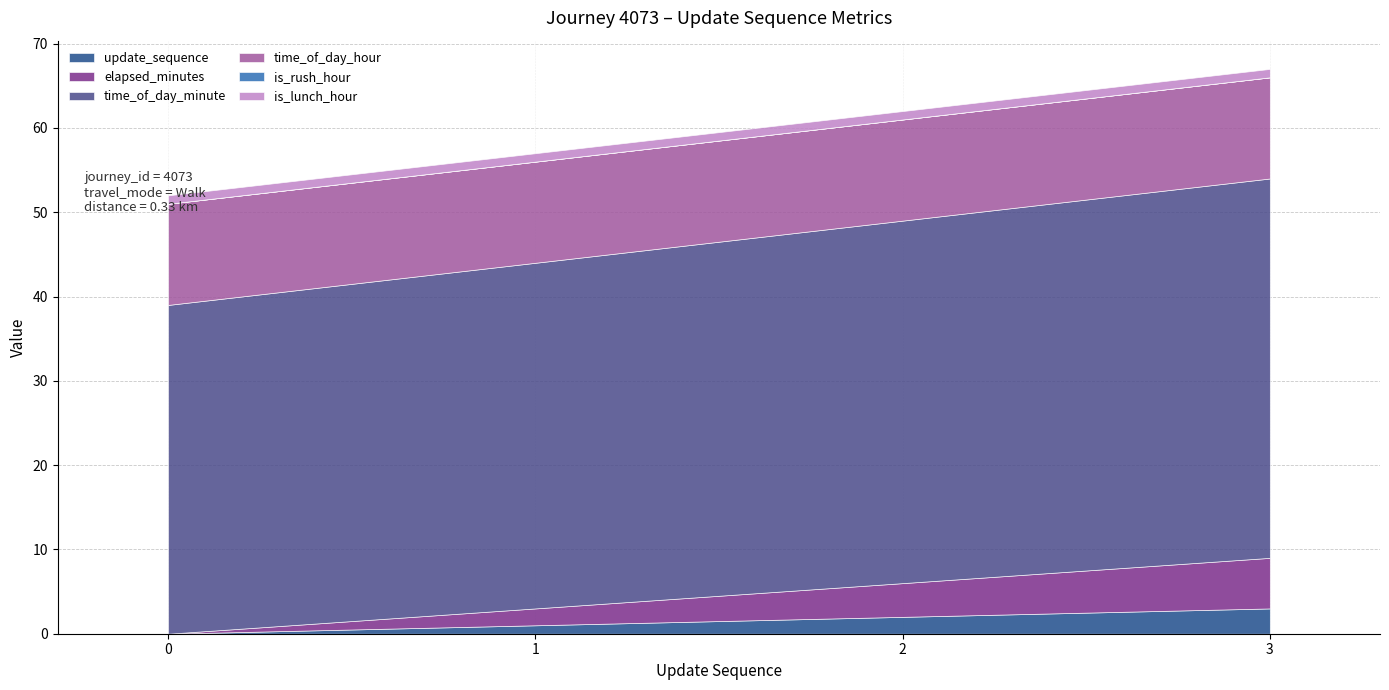

What is the greatest value displayed?

45